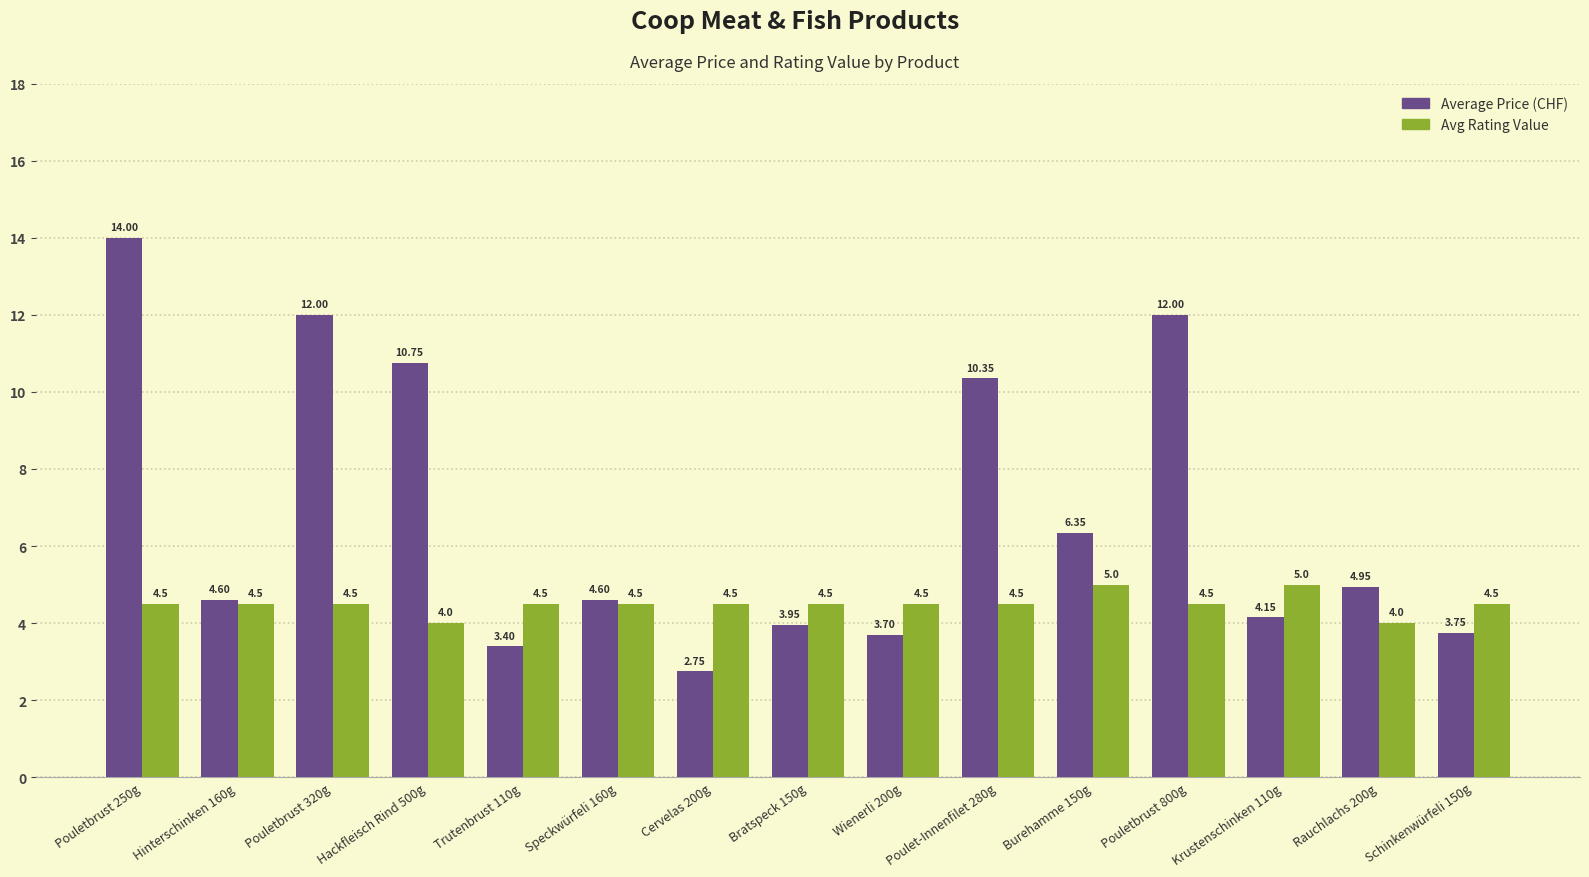

How many categories are shown in the chart?

15